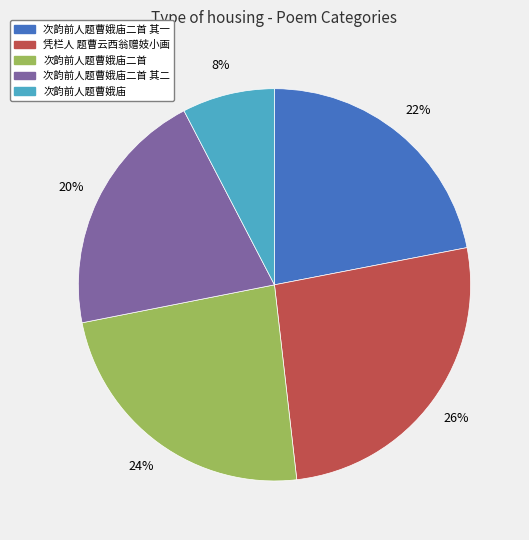

Which has a higher value, 凭栏人 题曹云西翁赠妓小画 or 次韵前人题曹娥庙二首?

凭栏人 题曹云西翁赠妓小画